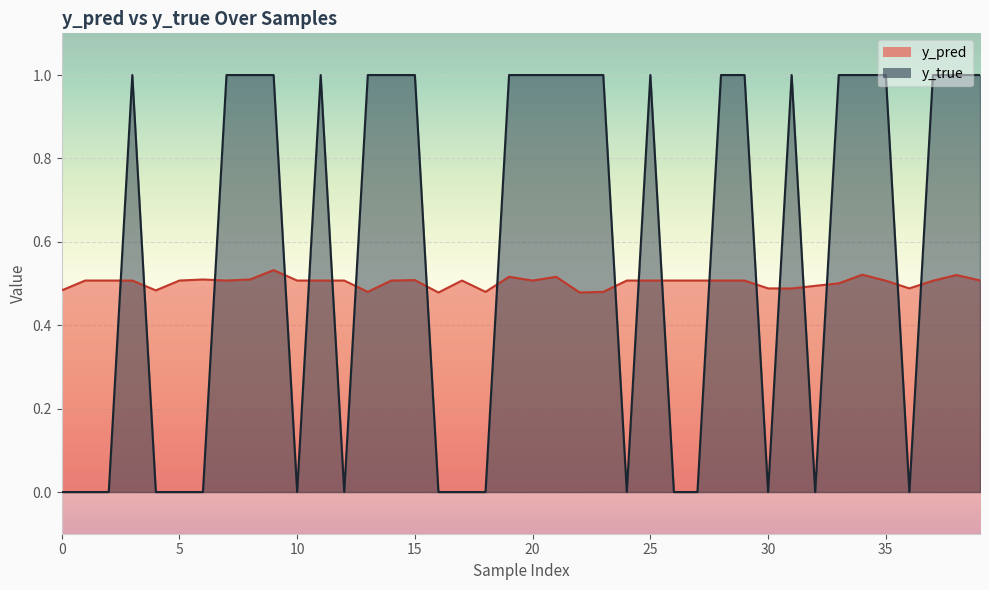

What is the difference between the highest and lowest values at 113?

0.5